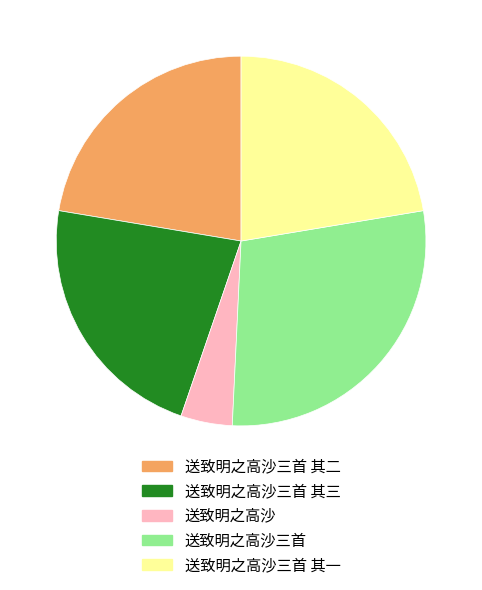

Combined, do 送致明之高沙 and 送致明之高沙三首 其一 account for over 50%?

No